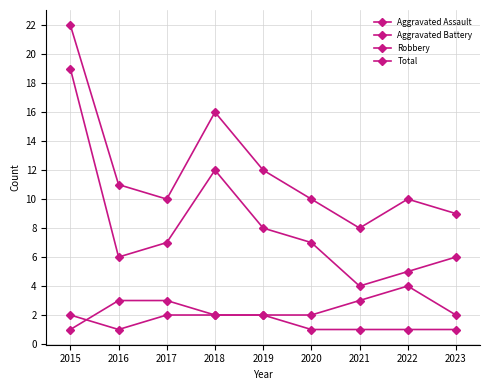

Does the chart have visible grid lines?

Yes